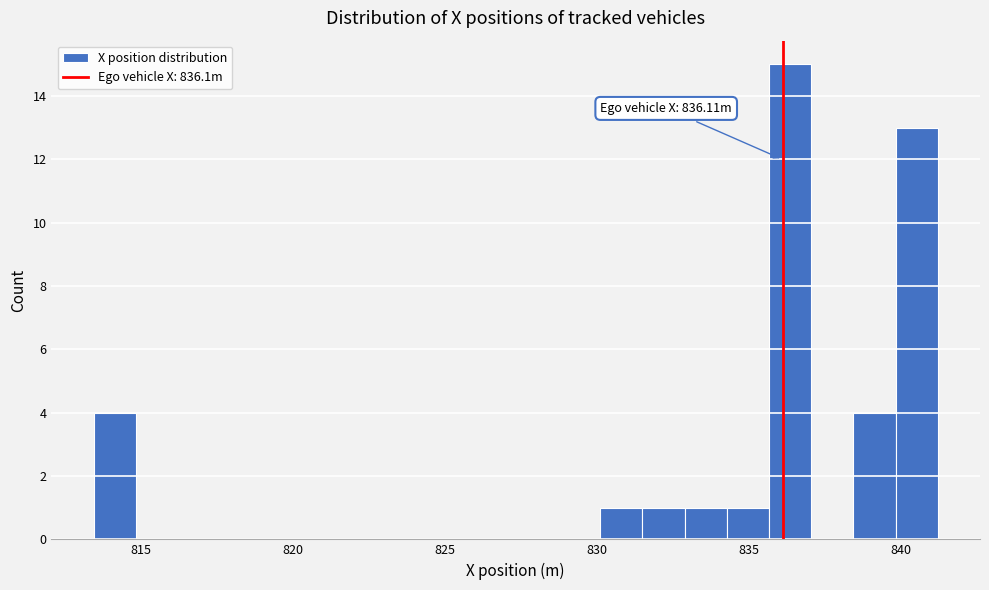

Around what value on the x-axis is the tallest bar? Give the approximate position of its centre, as read against the axis.

836.5